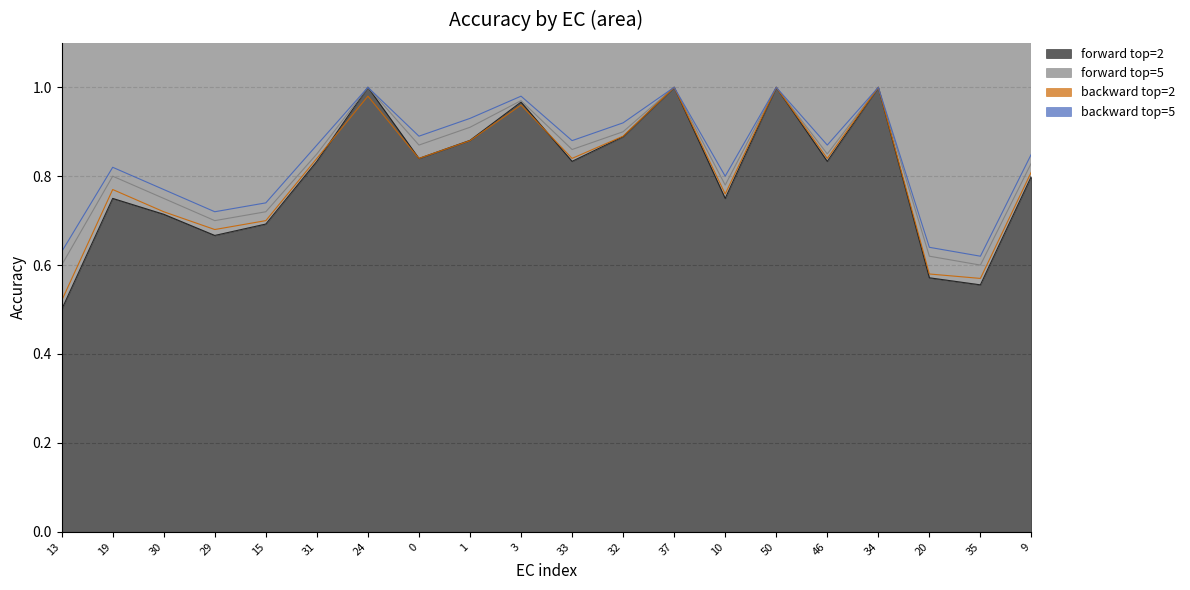

List the series in order of their peak value, lowest first.

forward top=2, forward top=5, backward top=2, backward top=5